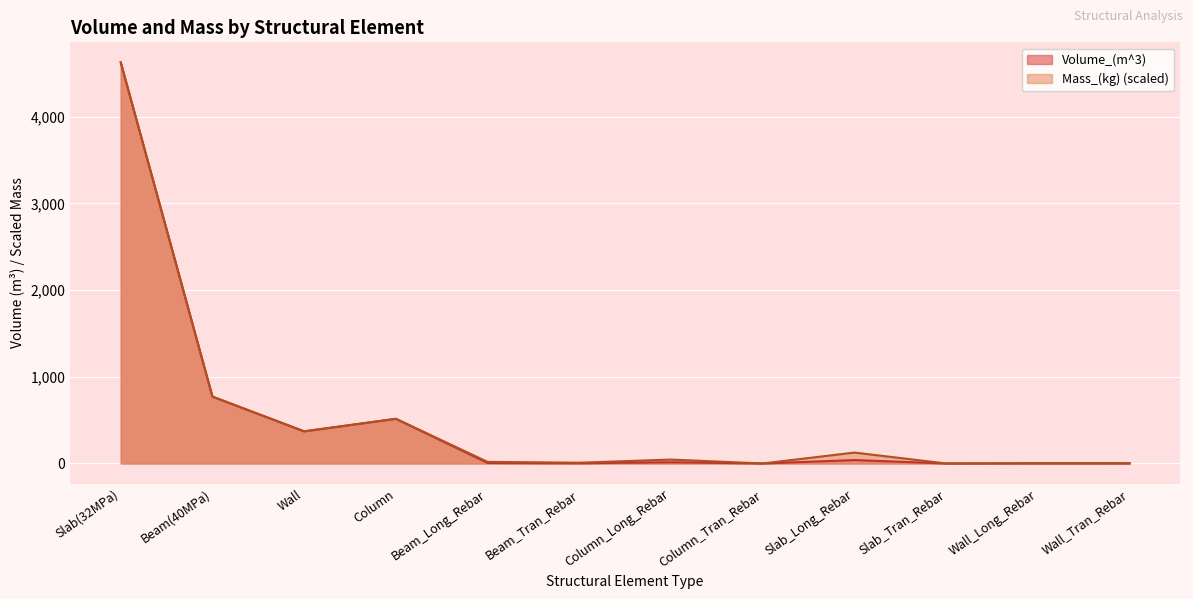

Rank the series by their average value, from lowest to highest.

Volume_(m^3), Mass_(kg)